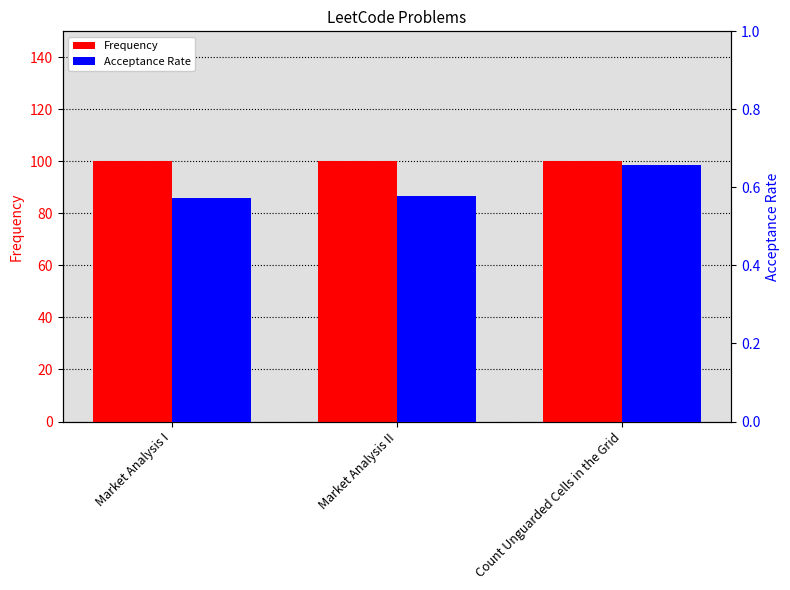

Reading left to right, list all the values displayed in this chart.

Frequency: 100.0	100.0	100.0
Acceptance Rate: 0.6	0.6	0.7